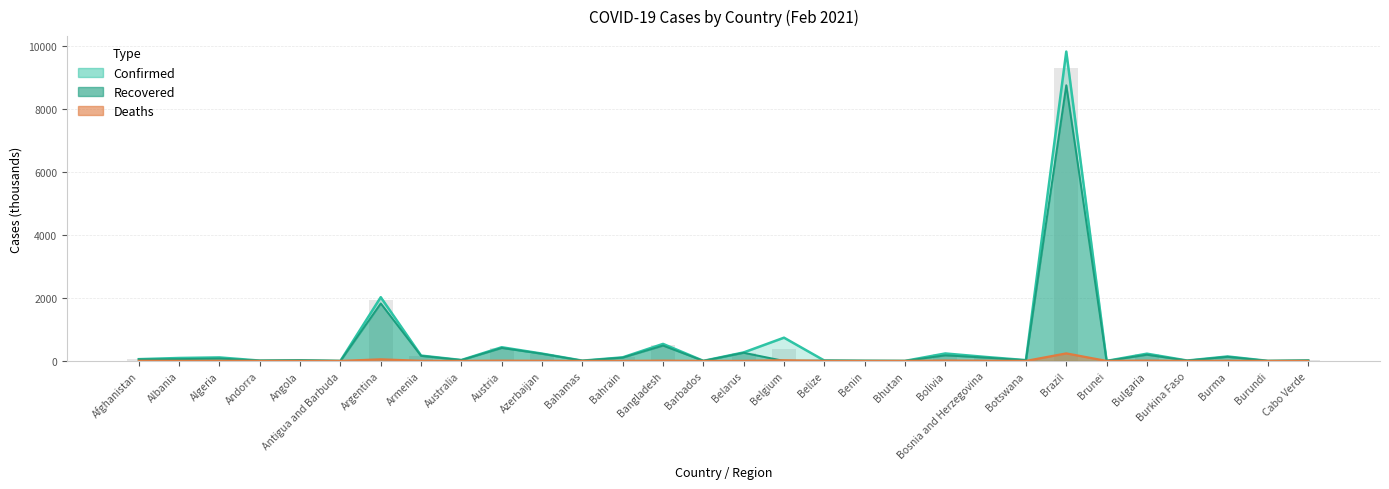

What is the total value across all series at Belize?

24.1